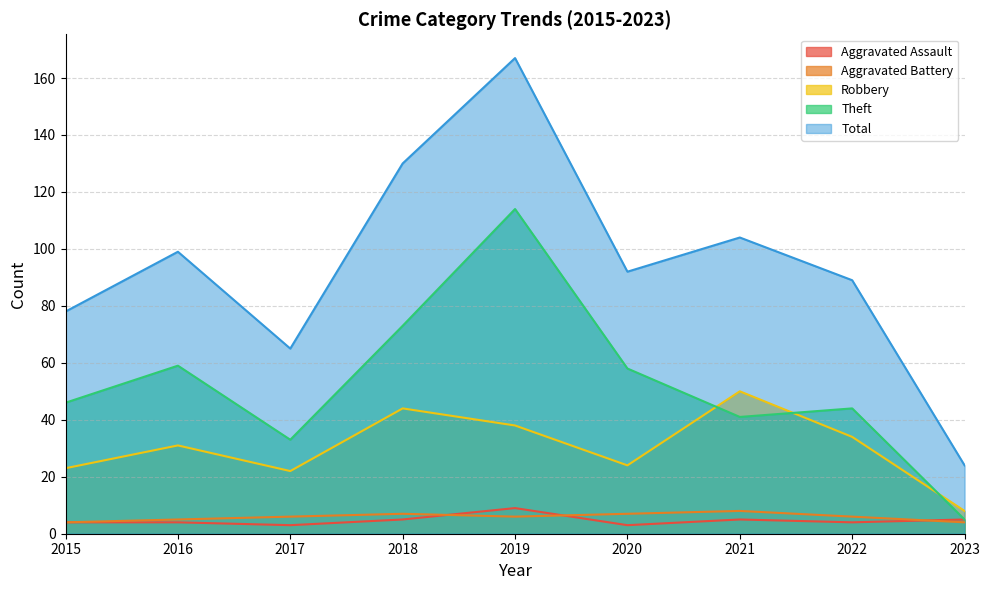

Does the chart have visible grid lines?

Yes